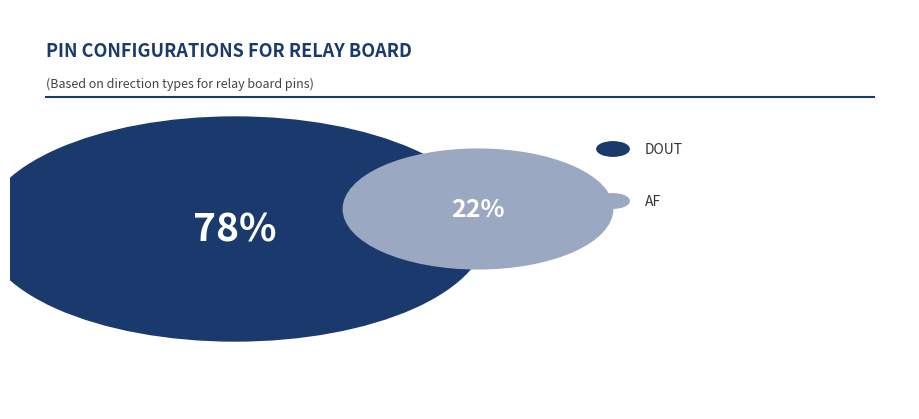

Count the number of slices in the pie.

2